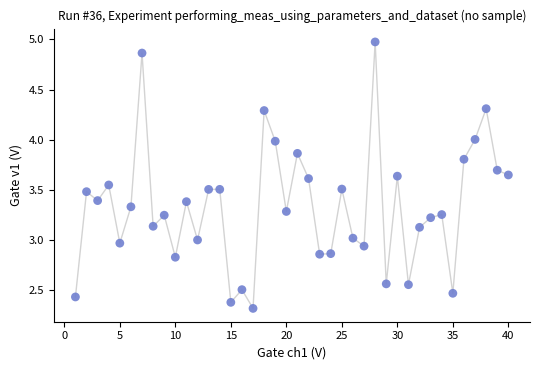

What is the range of X values (max minus min)?

39.0